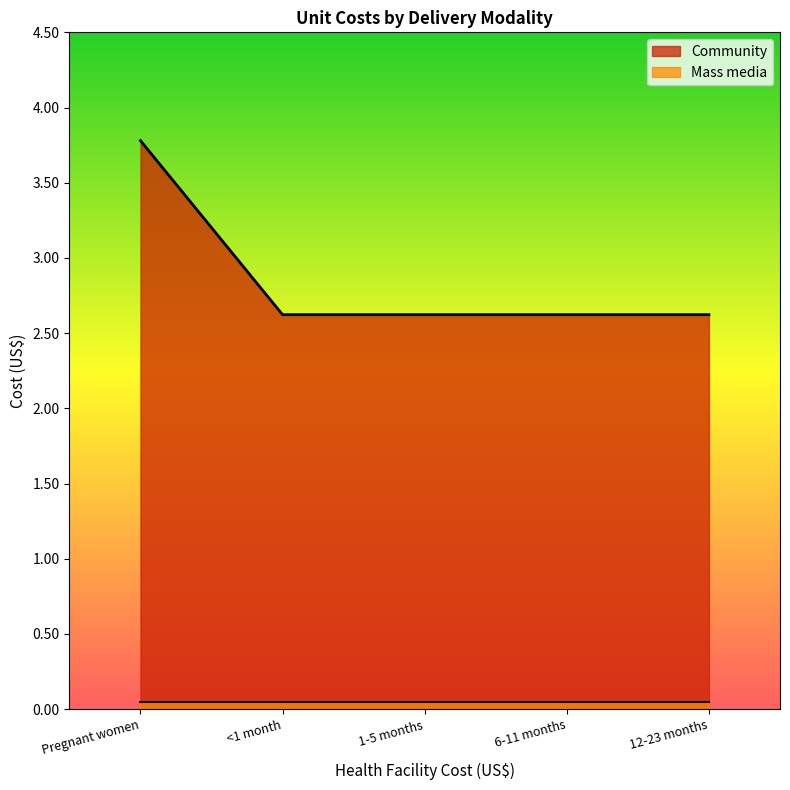

The chart shows a value of 2.6 at 1-5 months. True or false?

True